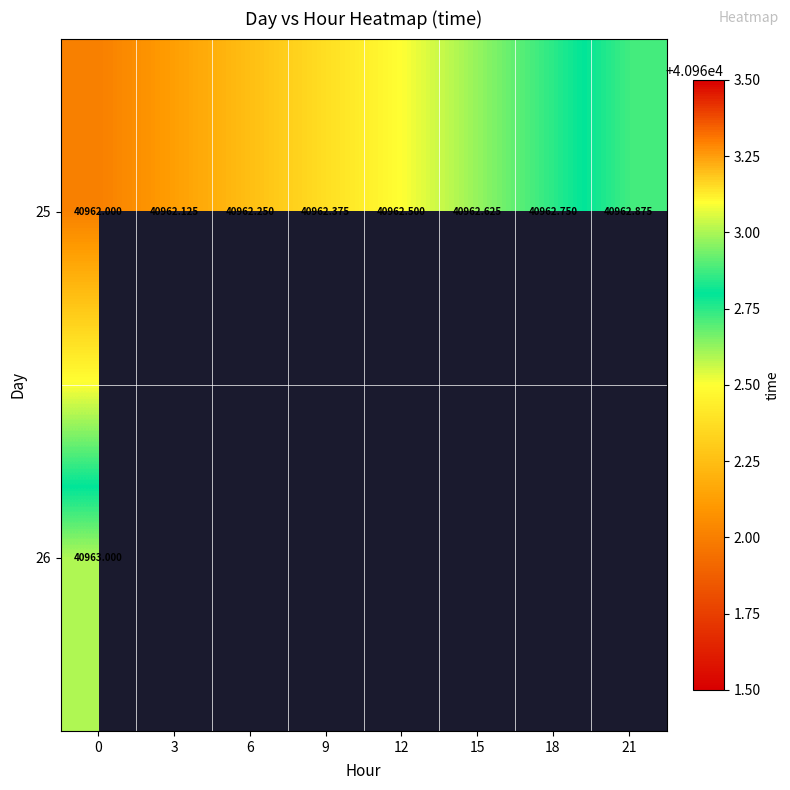

Which has a higher value, 12 or 0?

12